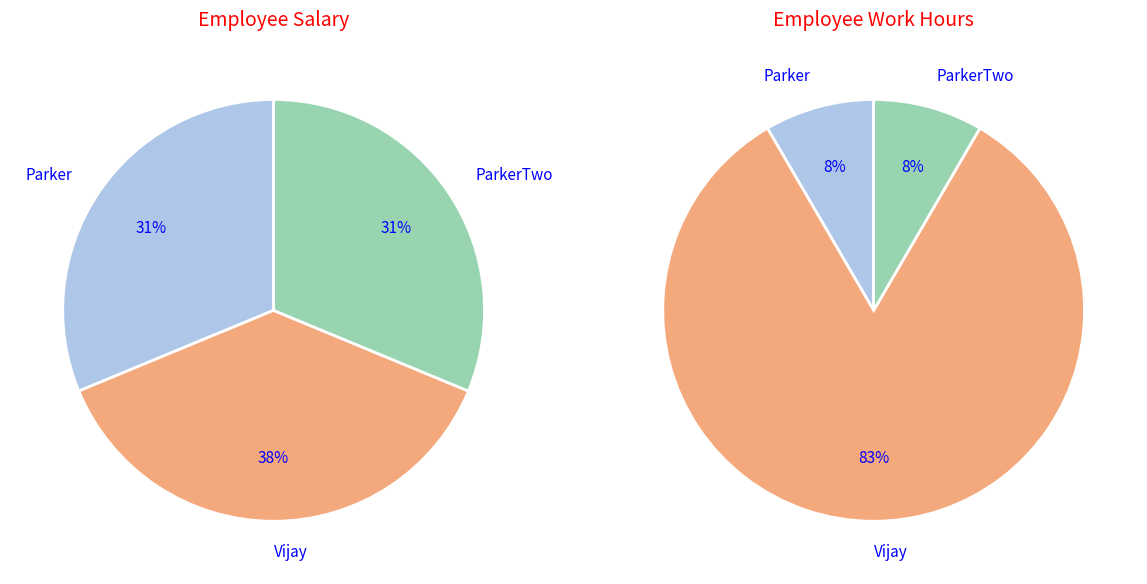

Which has a higher value, Vijay or Parker?

Vijay